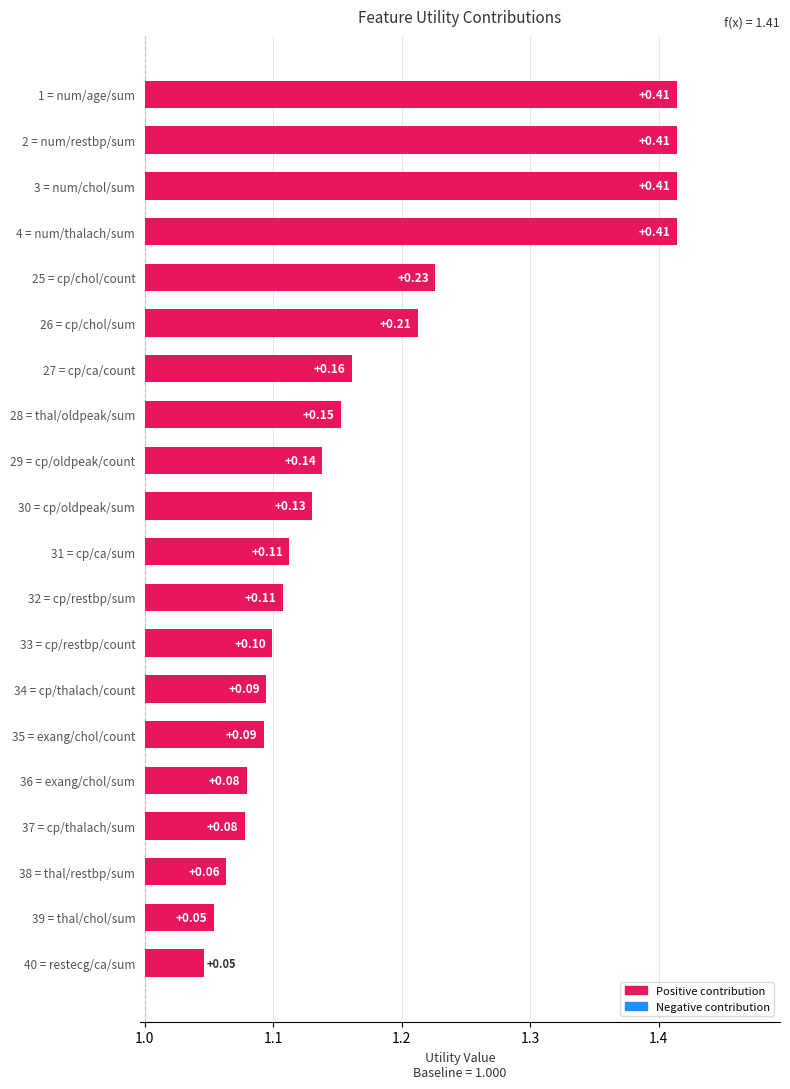

What is the average value?

0.2